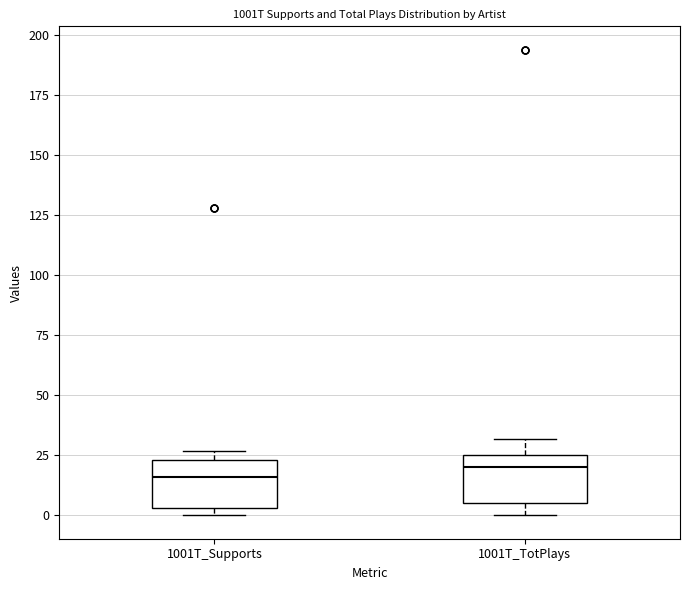

Reading left to right, transcribe this box plot: for each box, give where its median line is, the range the box spans, and where its two whiskers end, as read against the y-axis. The values are not printed on the chart, so give them approximately, as read against the axis.

1001T_Supports: median 15, box 5 to 25, whiskers 0 to 25 (just above the box's upper edge)
1001T_TotPlays: median 20, box 5 to 25, whiskers 0 to 30